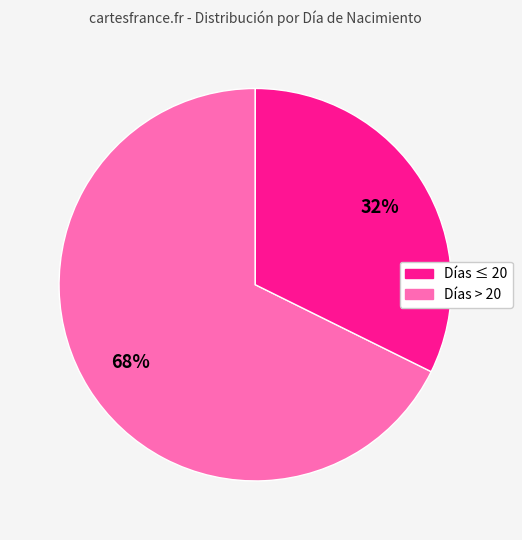

How many slices are in this pie chart?

2